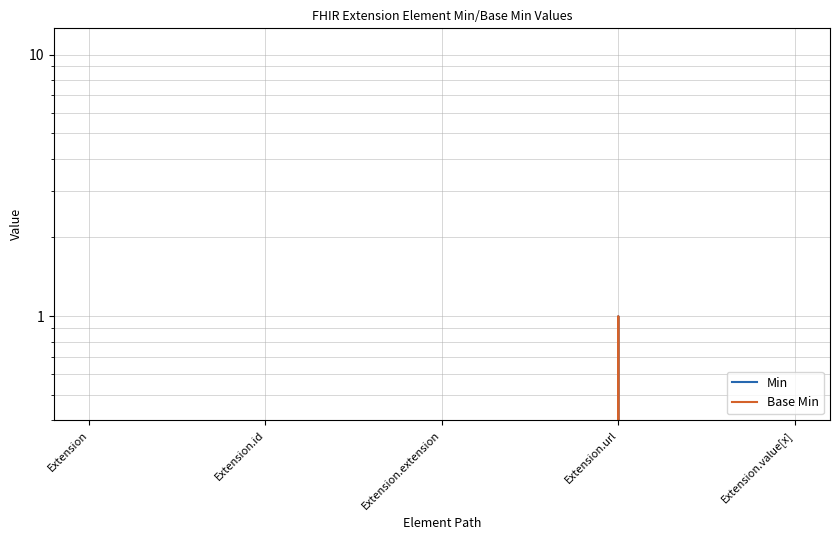

How many lines are shown in the chart?

2